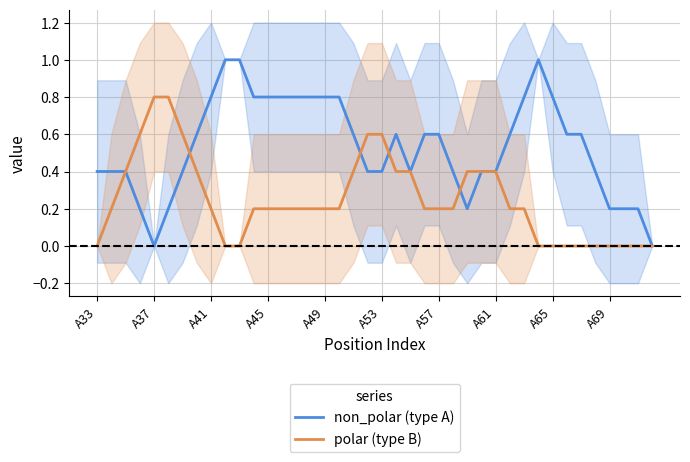

What is the difference between the maximum and second lowest values in the polar (type B) series?

0.8